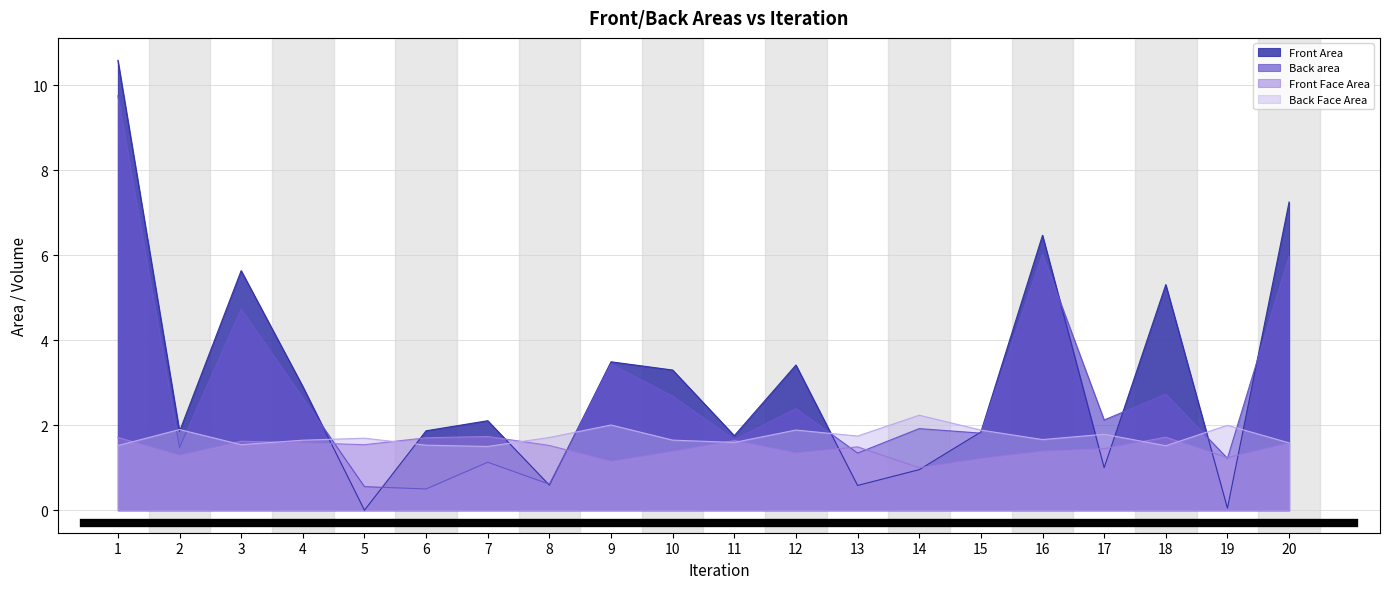

At how many categories does at least one series exceed 0?

20